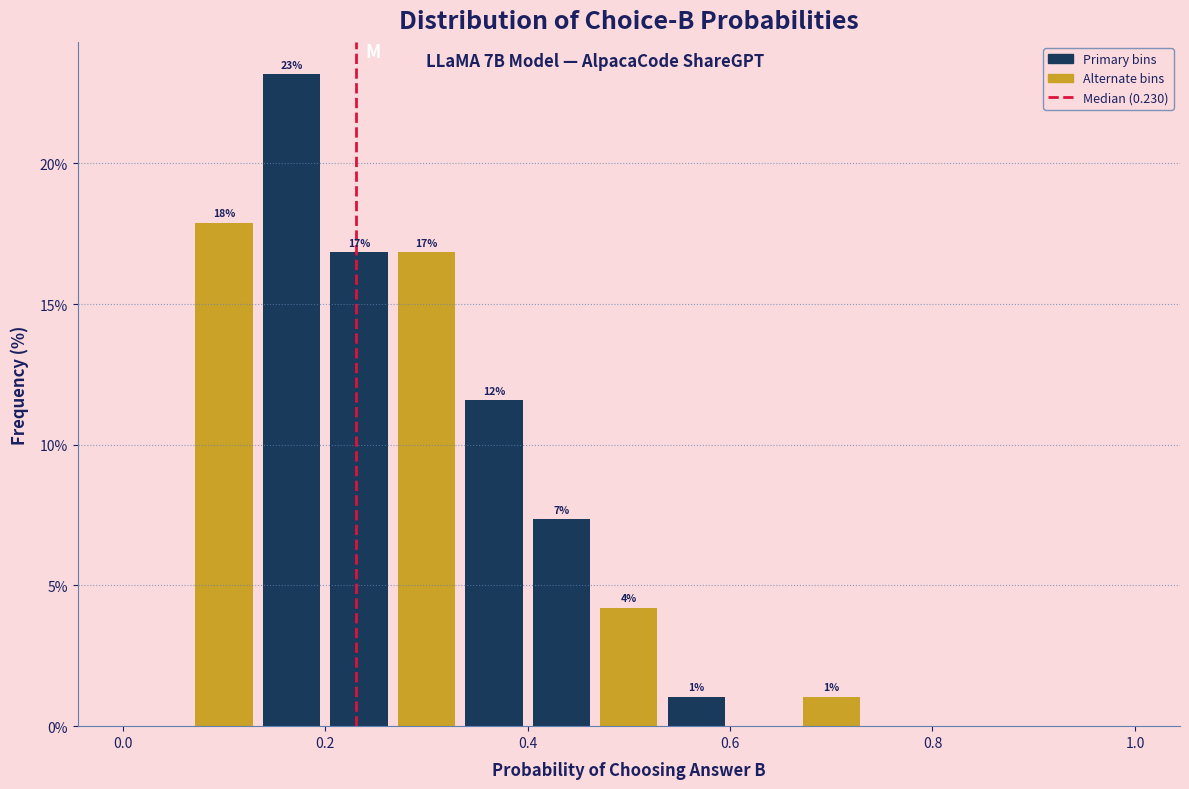

Read against the x-axis, roughly where is the centre of the tallest bar?

0.16